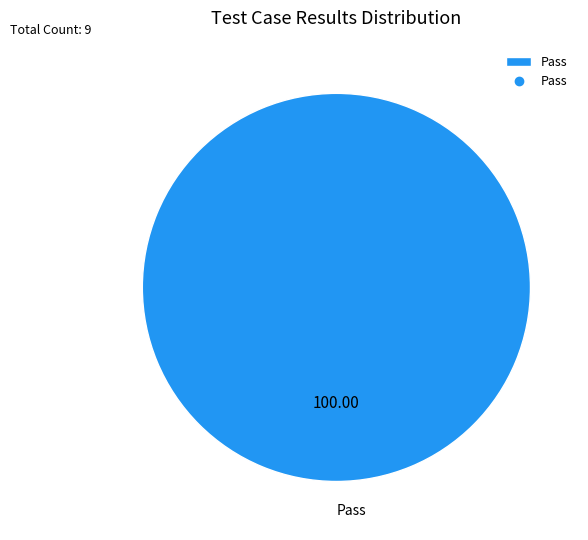

Count the number of slices in the pie.

1